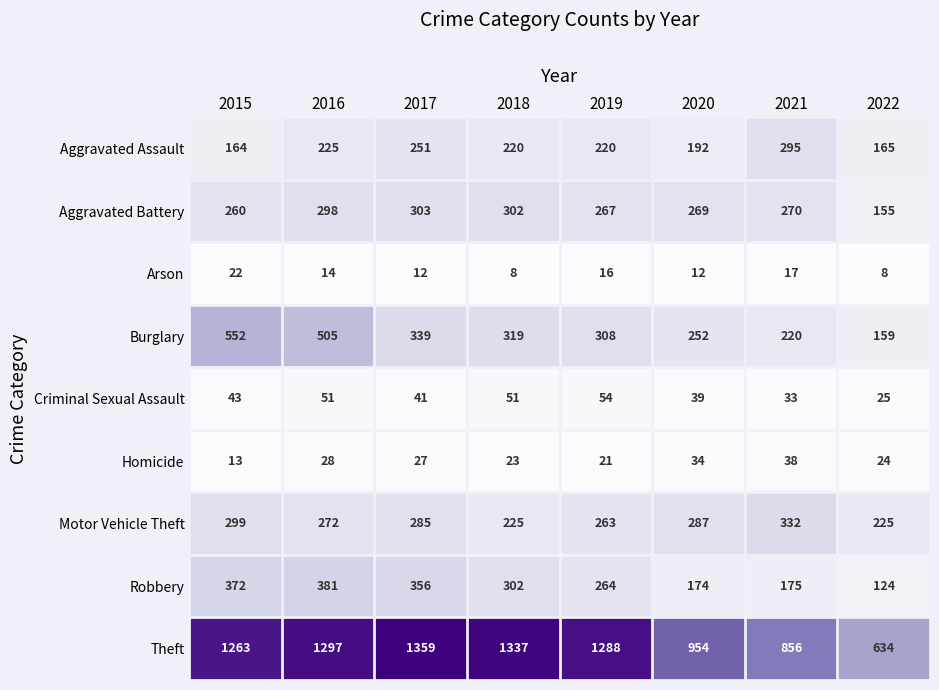

Between 2015 and 2019, which series saw the biggest shift?

Burglary